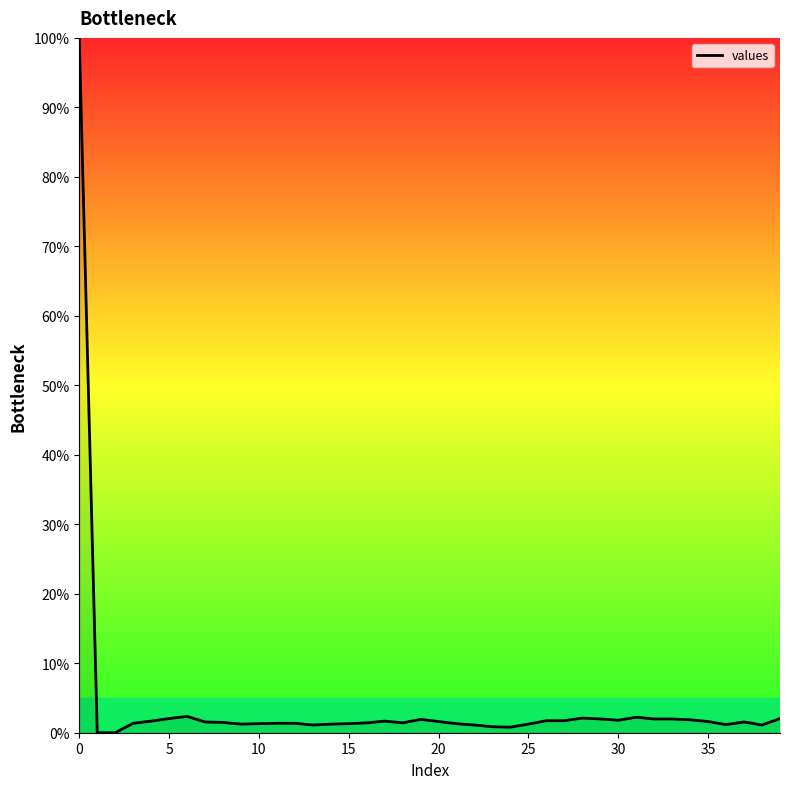

What is the difference between the maximum and minimum values?

100.0